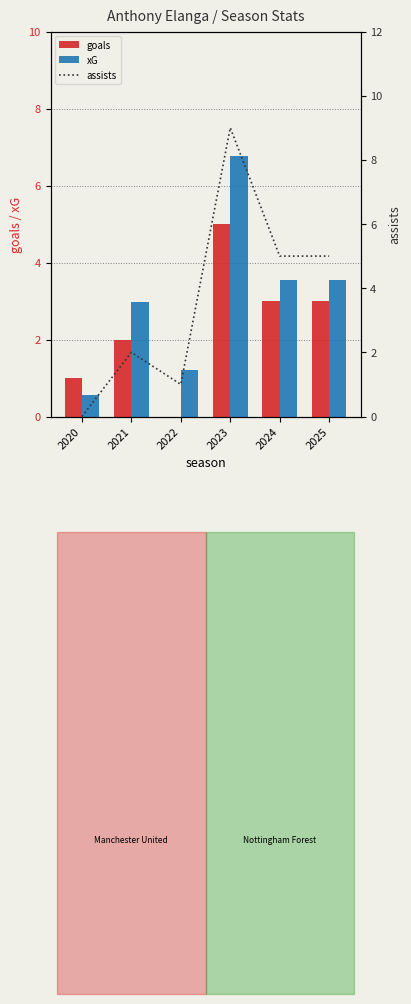

Which series changed the most between 2022 and 2025?

assists